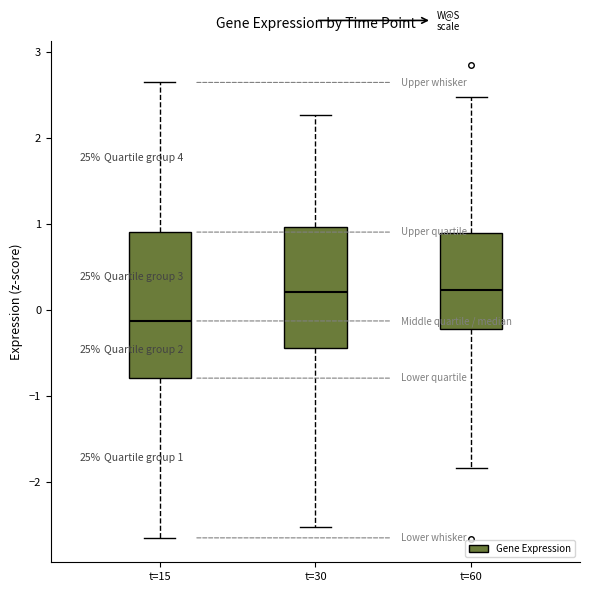

Which box's median line is the lowest?

t=15